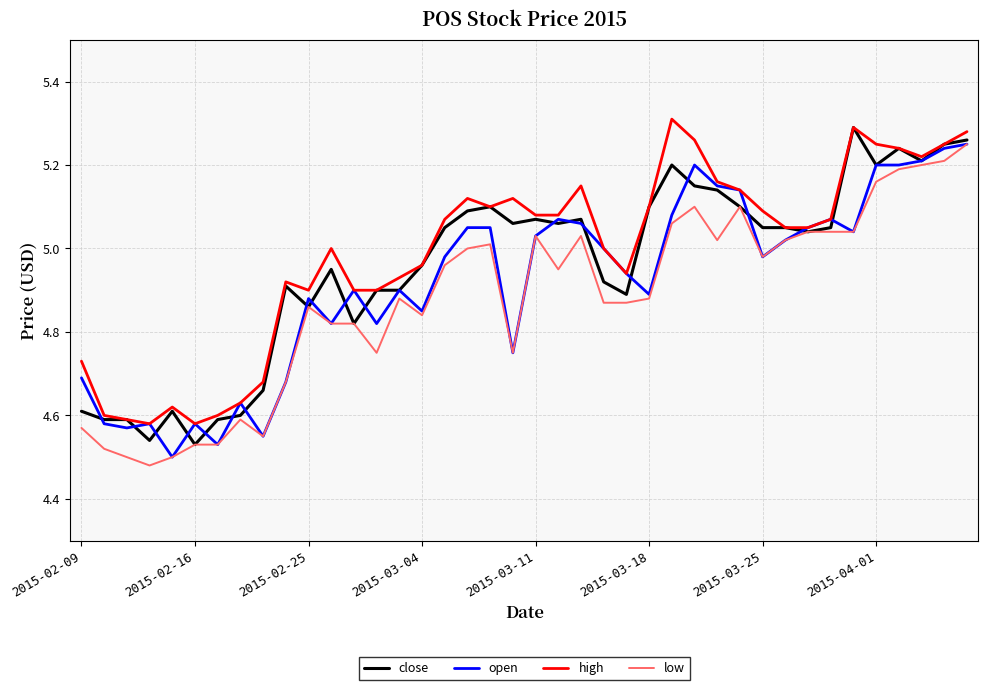

Which series ends up on top after the final intersection of close and open?

close